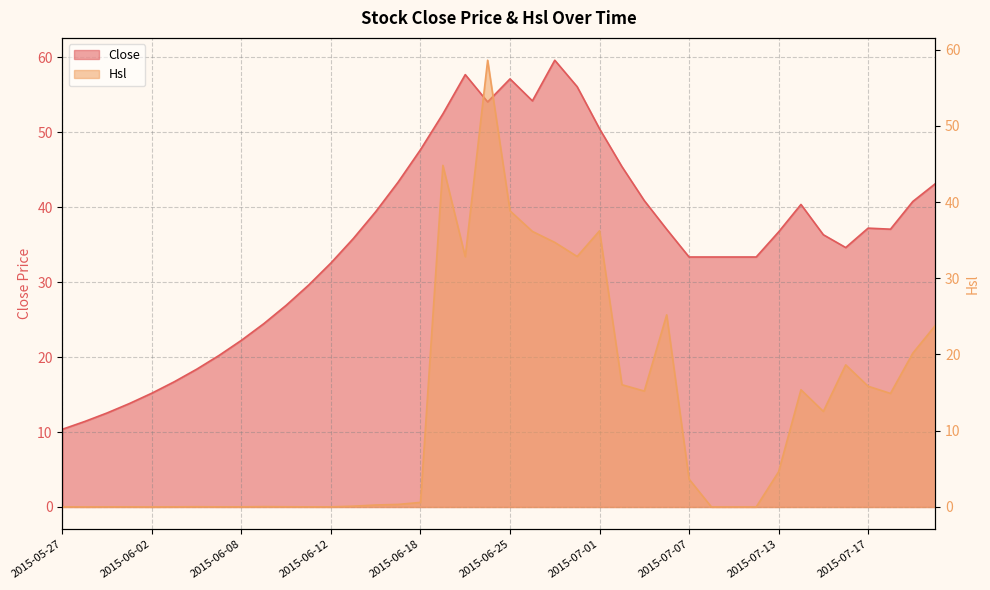

True or false: Close has more than 1 interior local peaks.

True